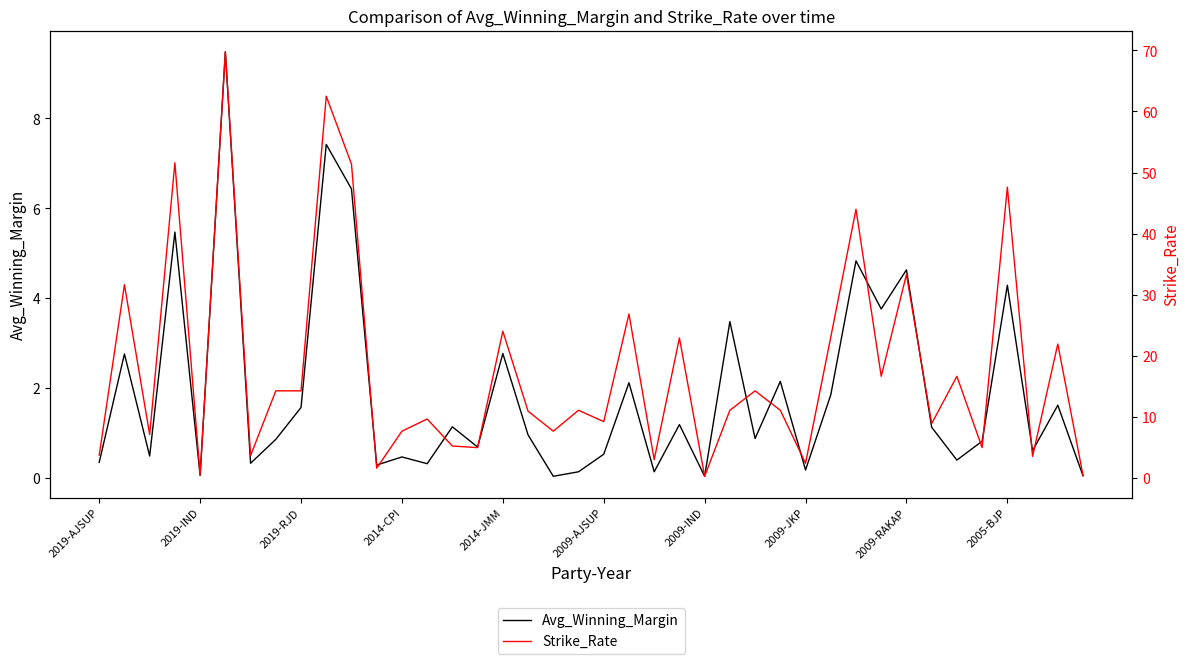

What is the maximum value for Strike_Rate?

69.8